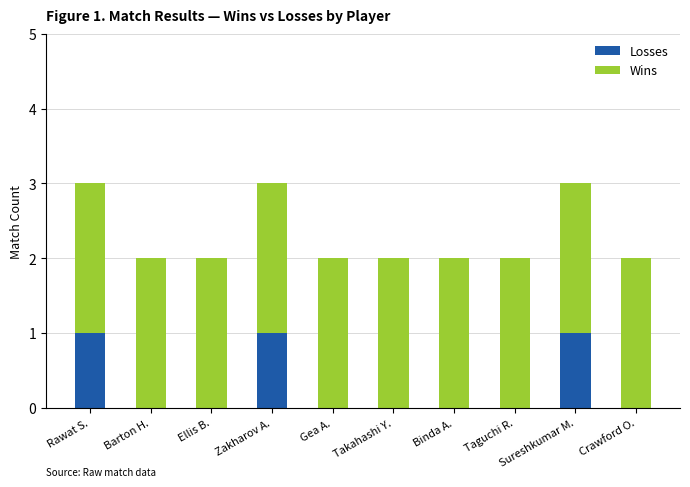

The value of Losses at Sureshkumar M. is 0. True or false?

False